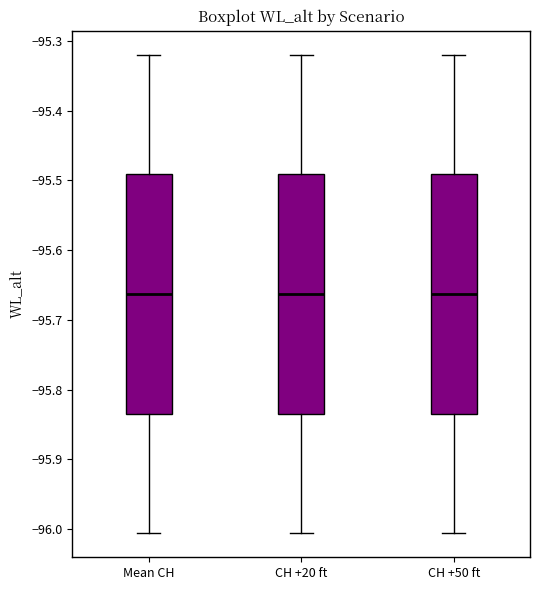

Where does the lower whisker of the box for CH +50 ft end on the y-axis? The values are not printed on the chart, so give them approximately, as read against the axis.

-96.01